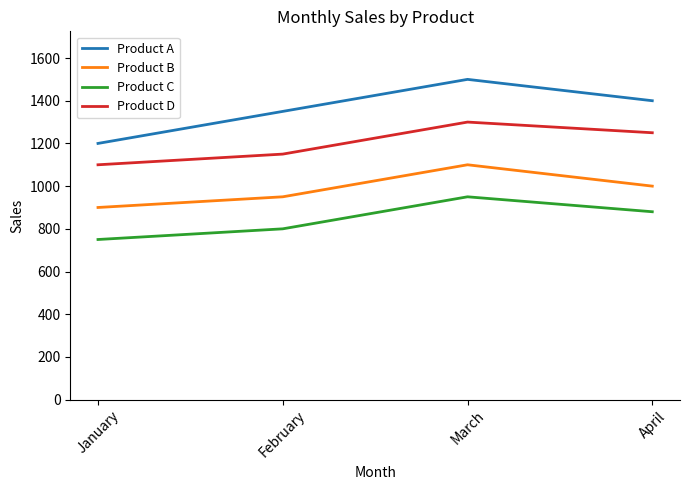

What is the difference between the Product B values at March and April?

100